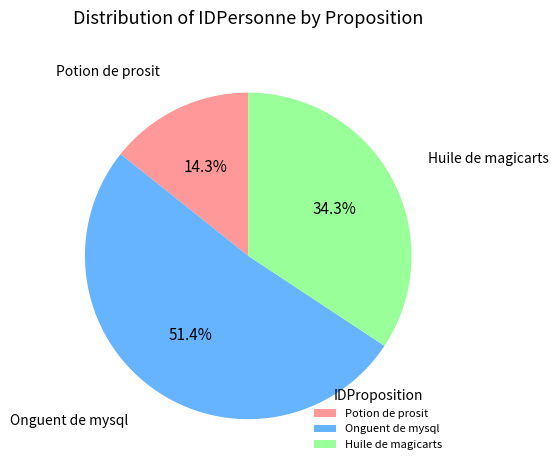

To the nearest percent, what is the average slice percentage?

33%